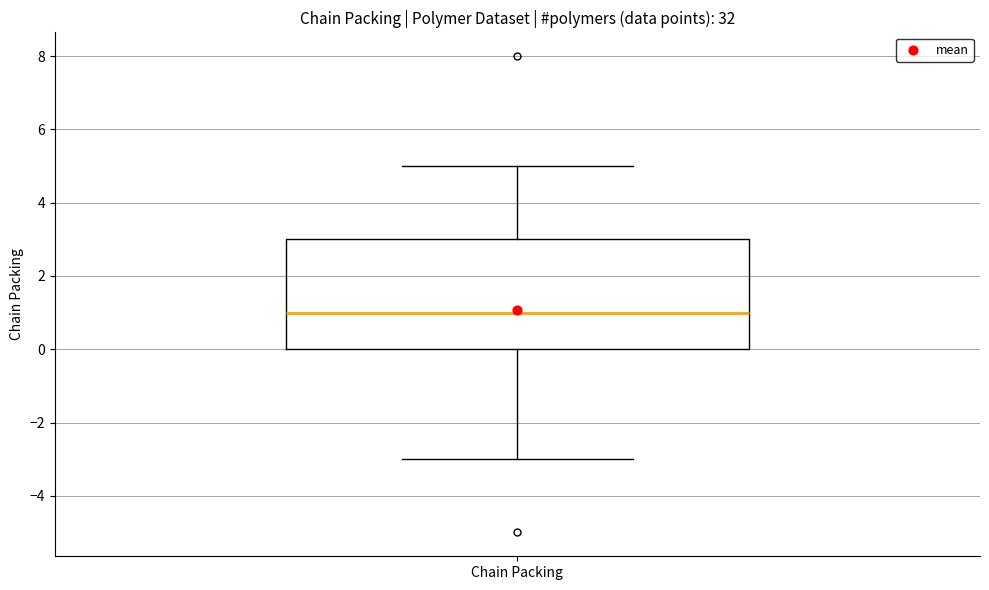

Read this box plot against the y-axis: the position of the median line, the range covered by the box, and the ends of both whiskers. The values are not printed on the chart, so give them approximately, as read against the axis.

median 1, box 0 to 3, whiskers -3 to 5